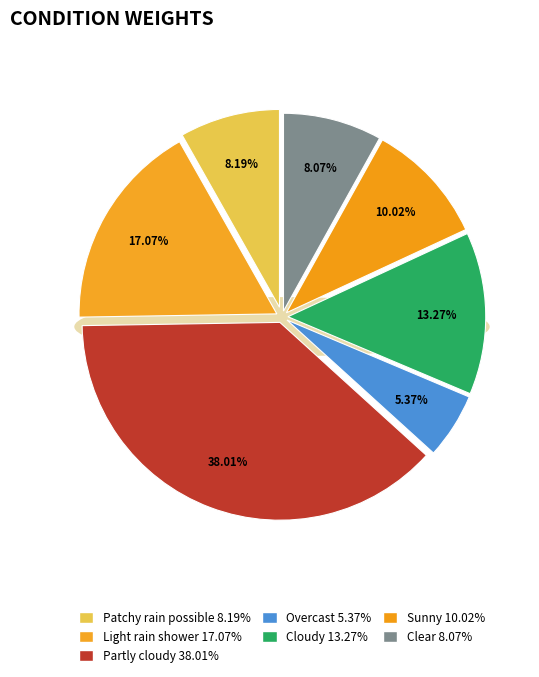

Which slice is the smallest?

Overcast